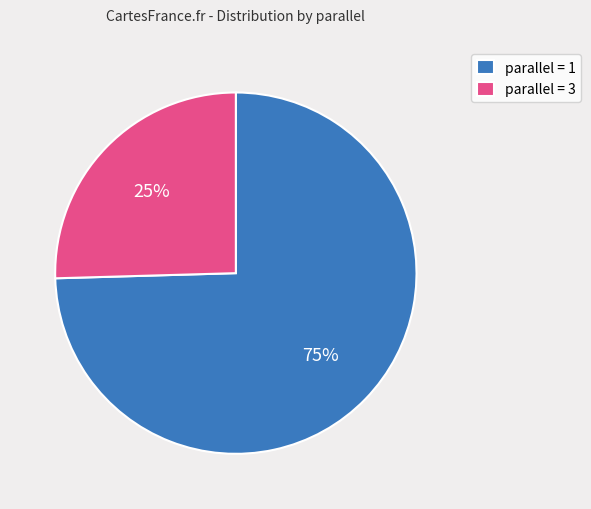

Rank the categories by value from highest to lowest.

parallel = 1, parallel = 3